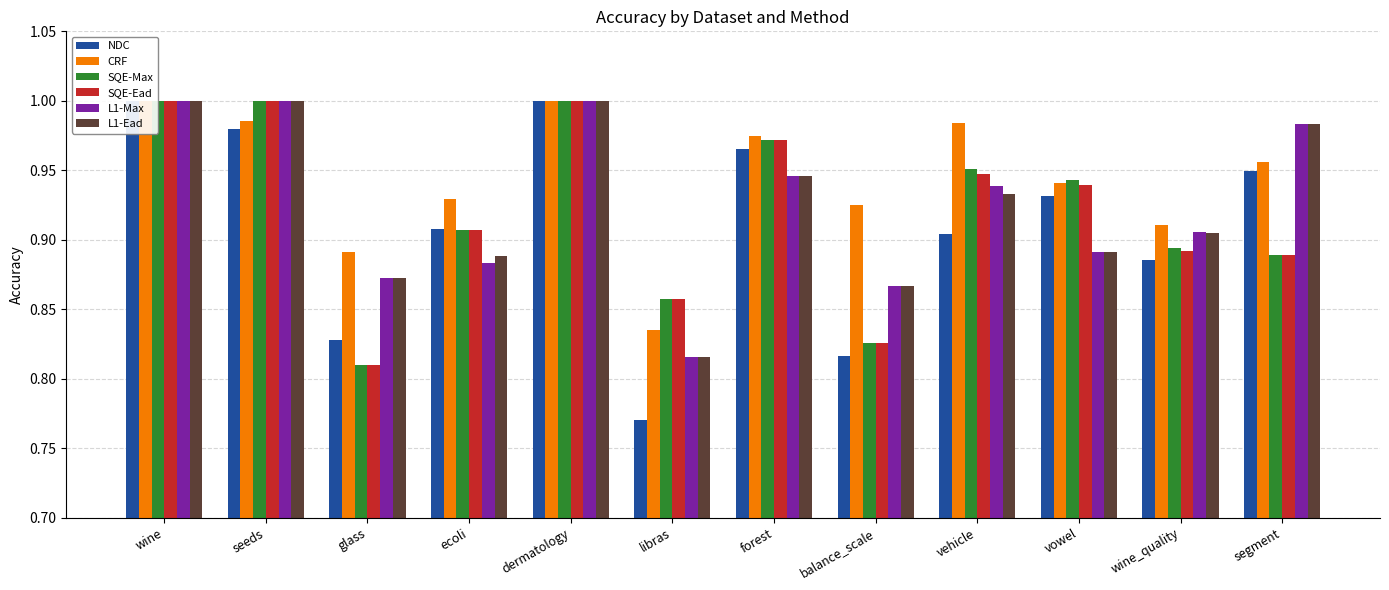

What is the difference between the maximum and second lowest values in the L1-Max series?

0.1